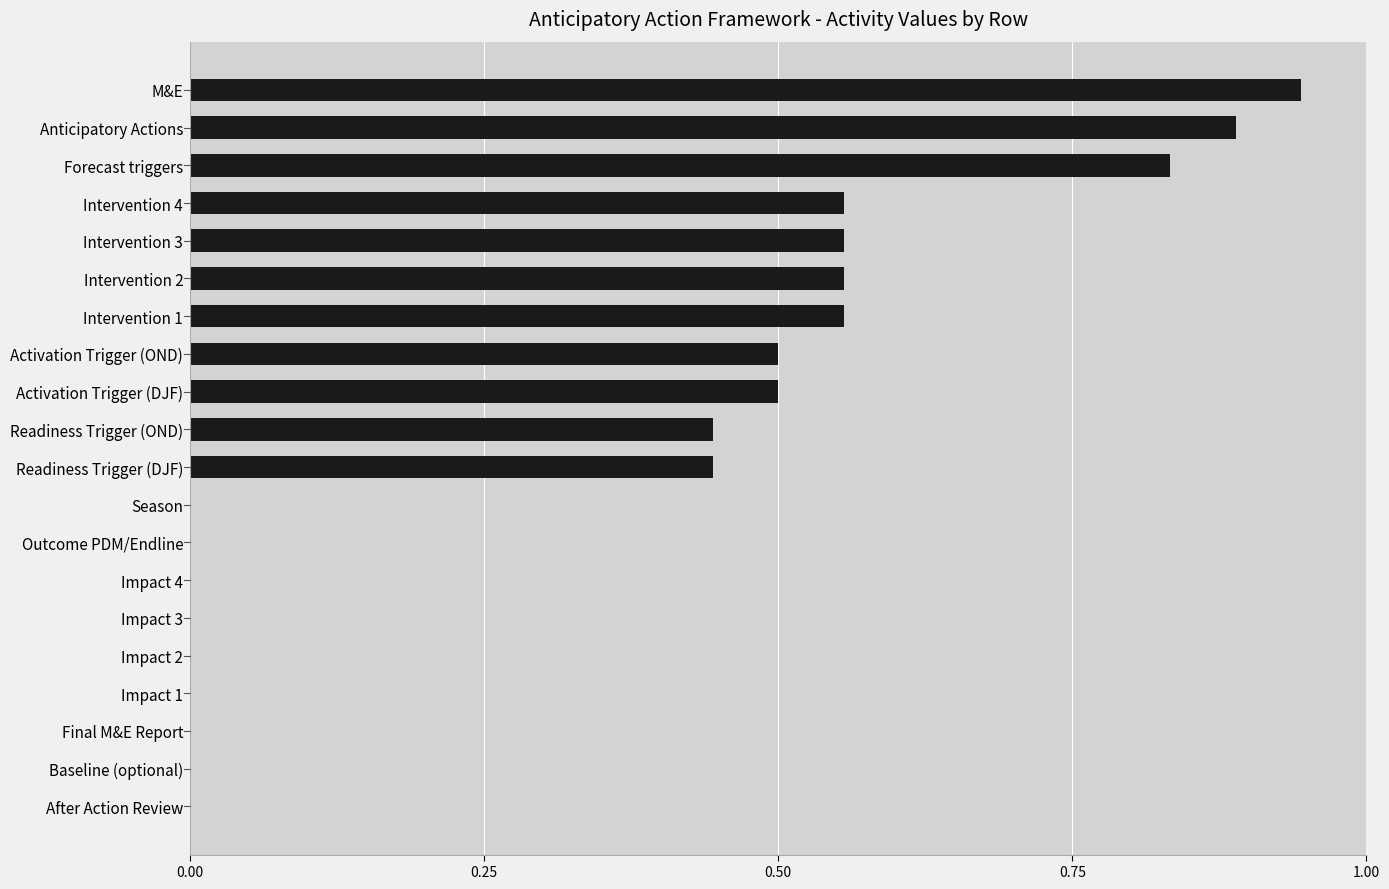

Are the bars horizontal?

Yes